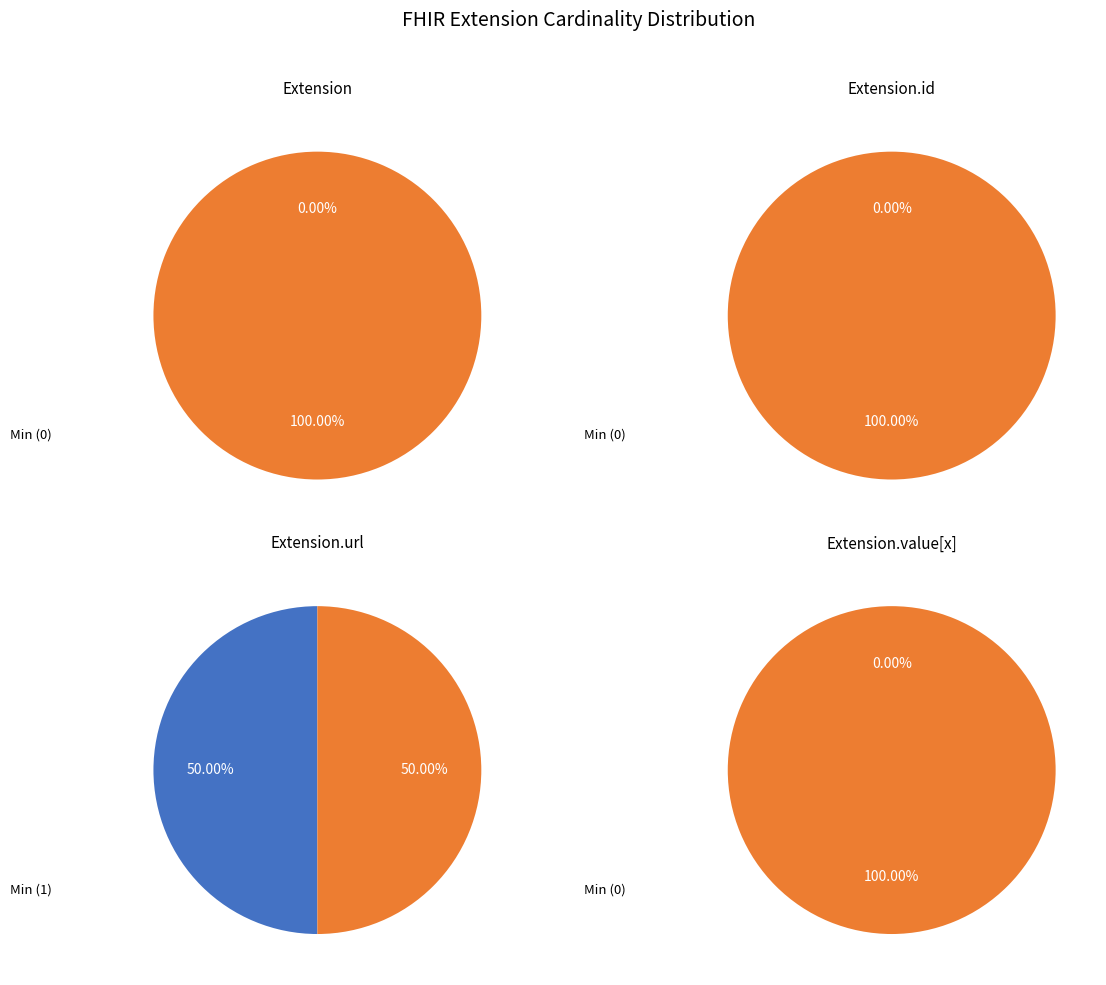

Which series has the widest spread of values?

Extension